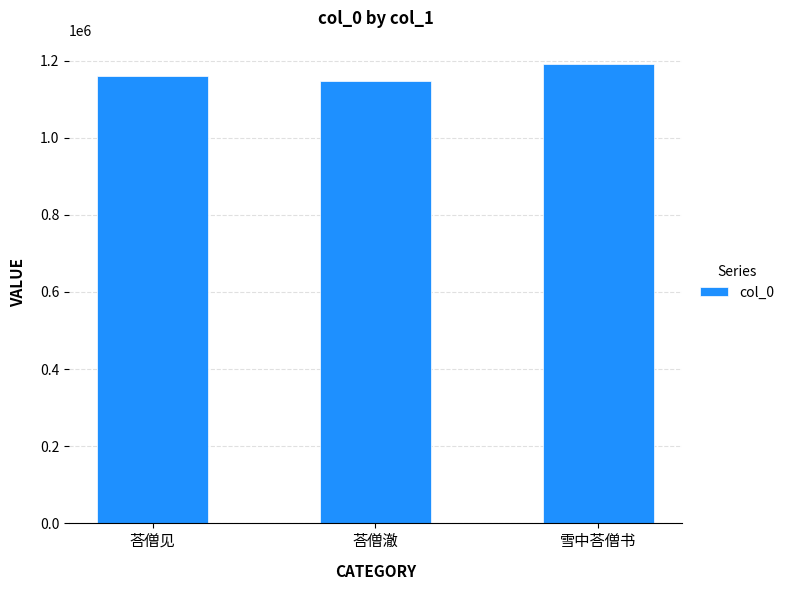

What position from the left is 荅僧澈?

2